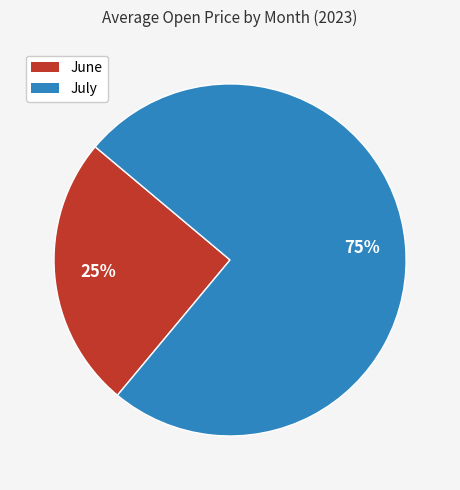

To the nearest percent, what is the average slice percentage?

50%